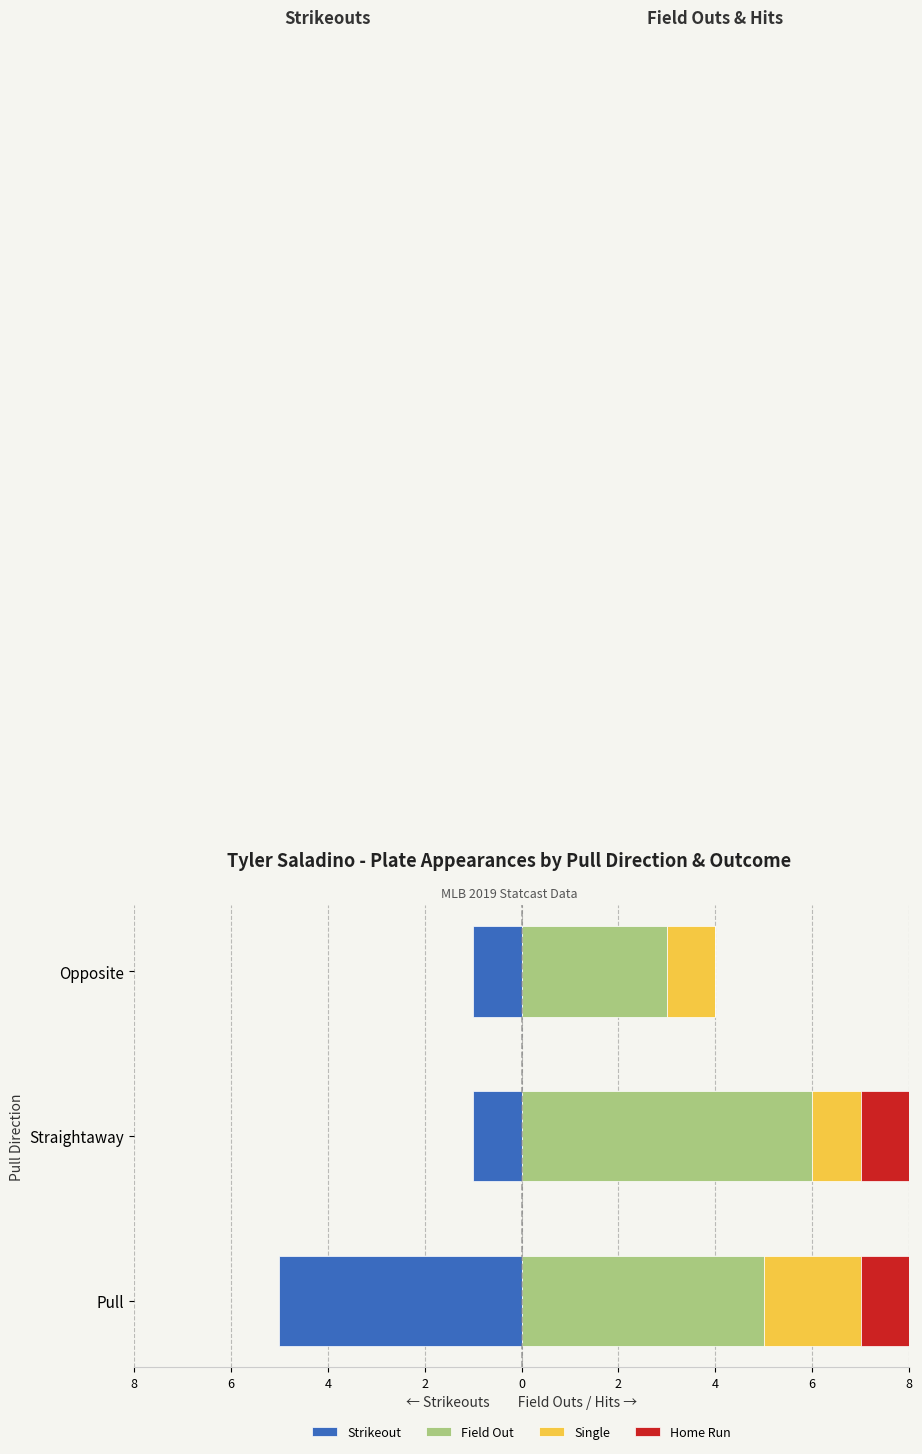

Which series has the largest range (max minus min)?

Strikeout